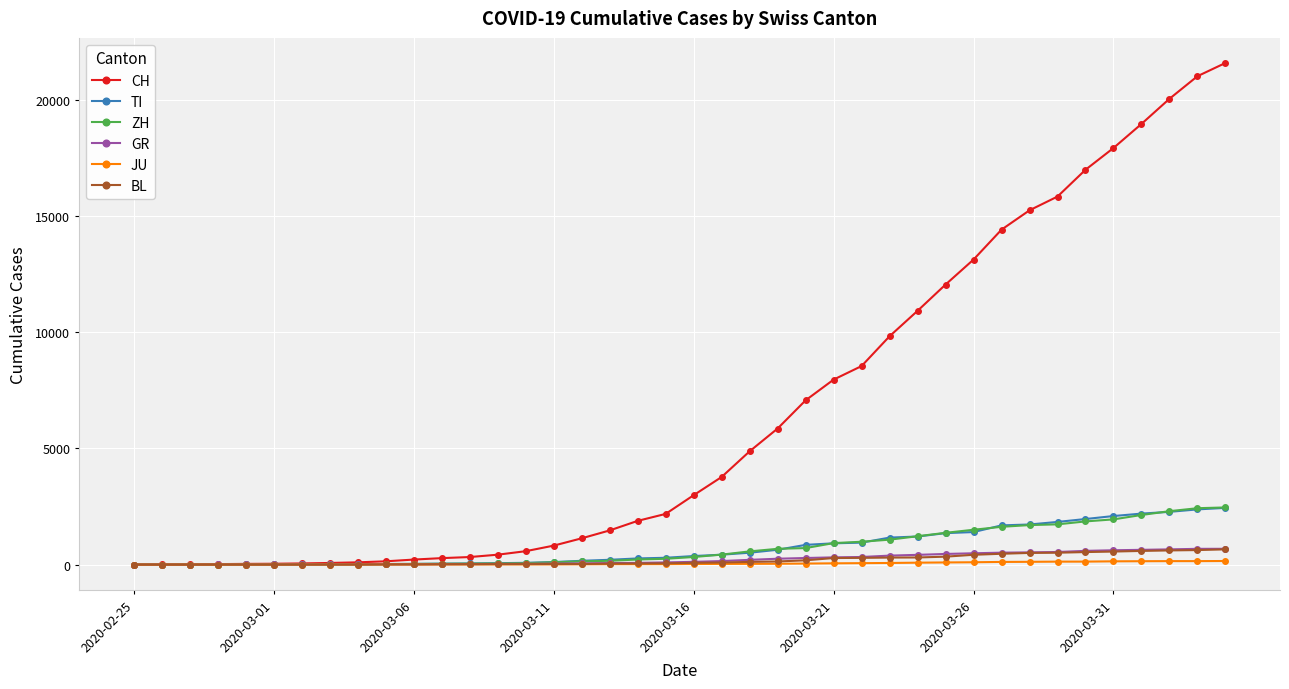

Which series has the largest range (max minus min)?

CH